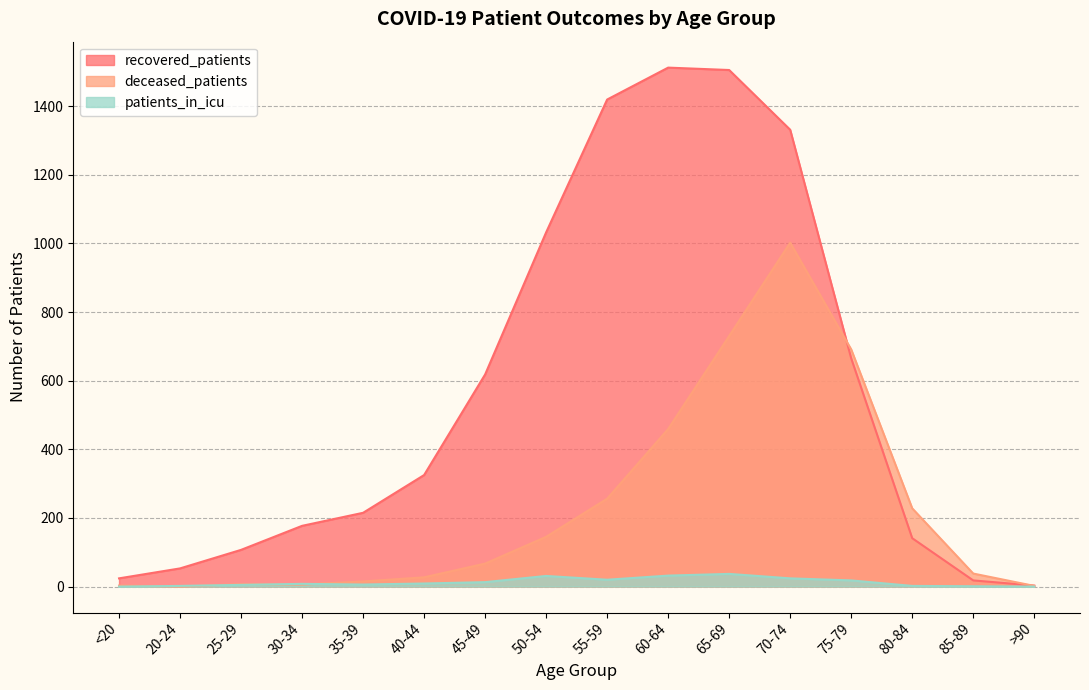

At which category does the chart reach its minimum across all series?

20-24